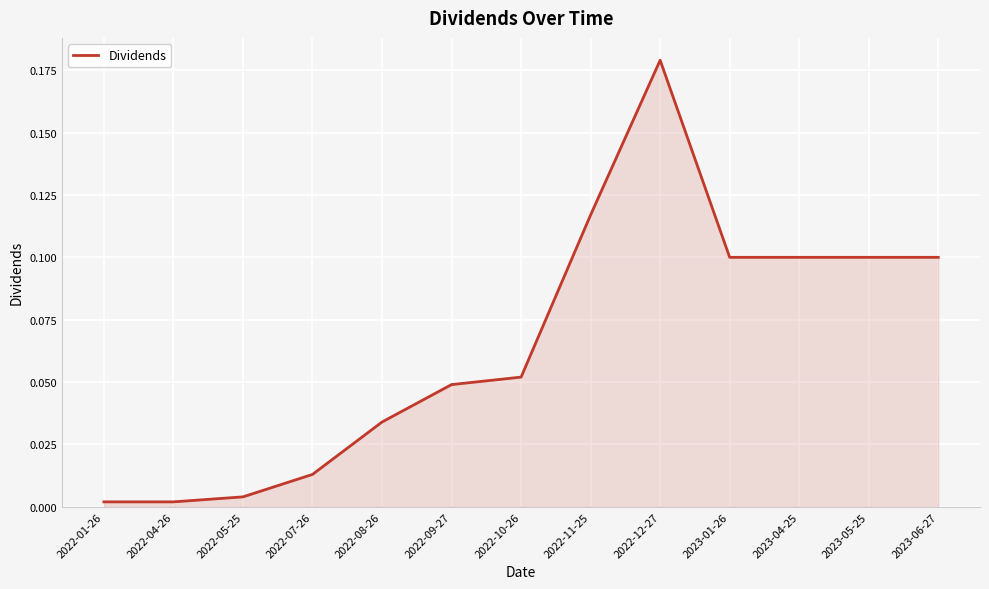

Where is the first local maximum?

2022-12-27